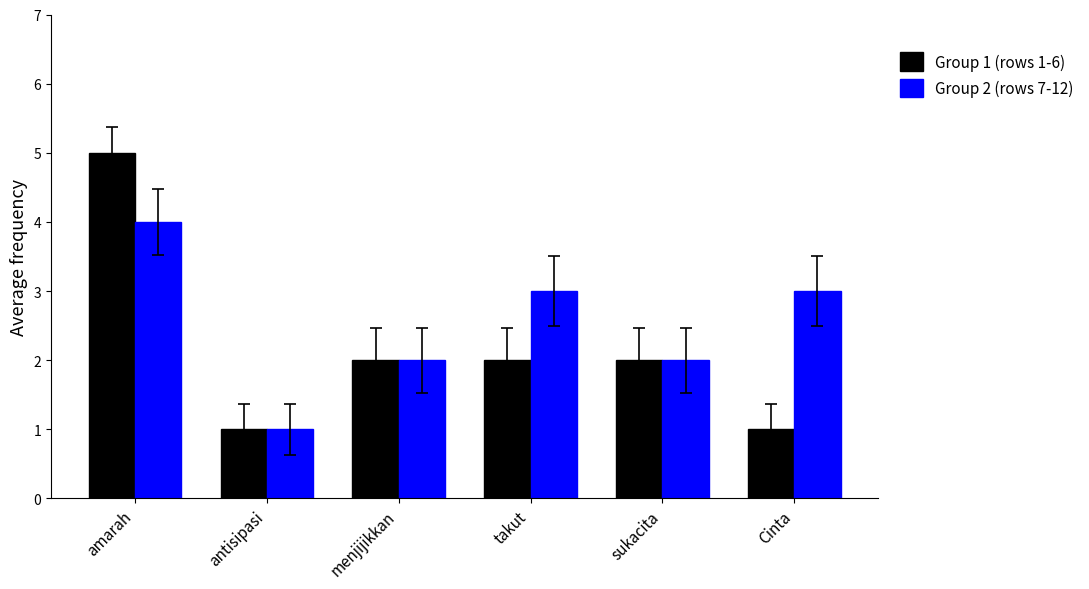

Rank the series by their average value, from highest to lowest.

Group 2 (rows 7-12), Group 1 (rows 1-6)